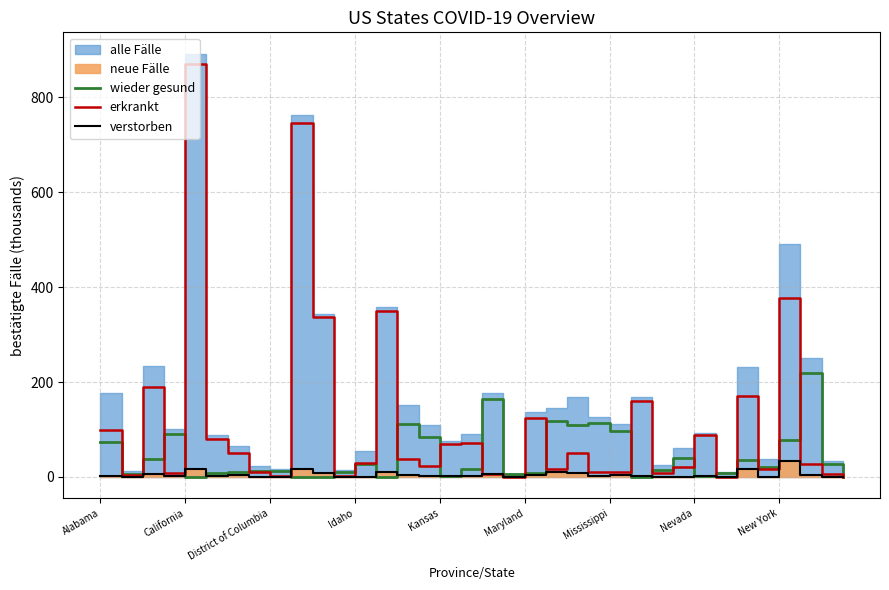

What position from the right is 30?

6